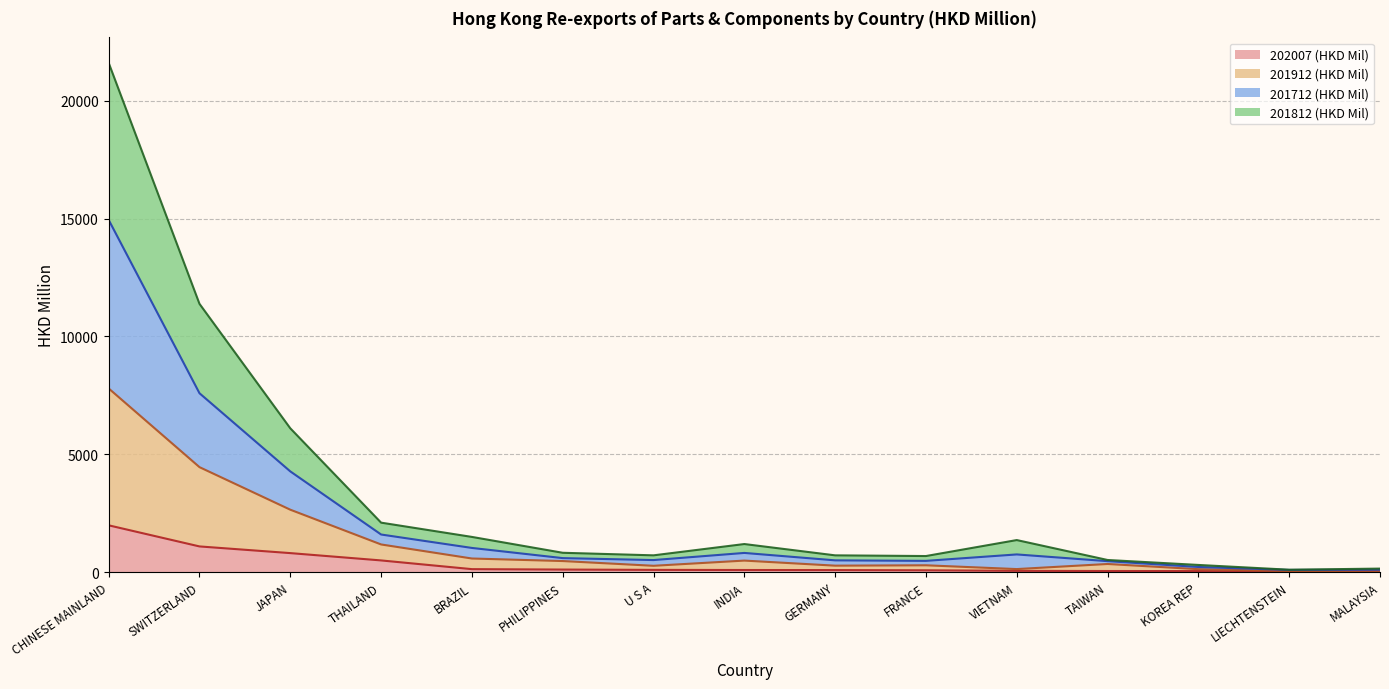

What is the approximate value of 201712 (HKD Mil) at LIECHTENSTEIN?

95.4